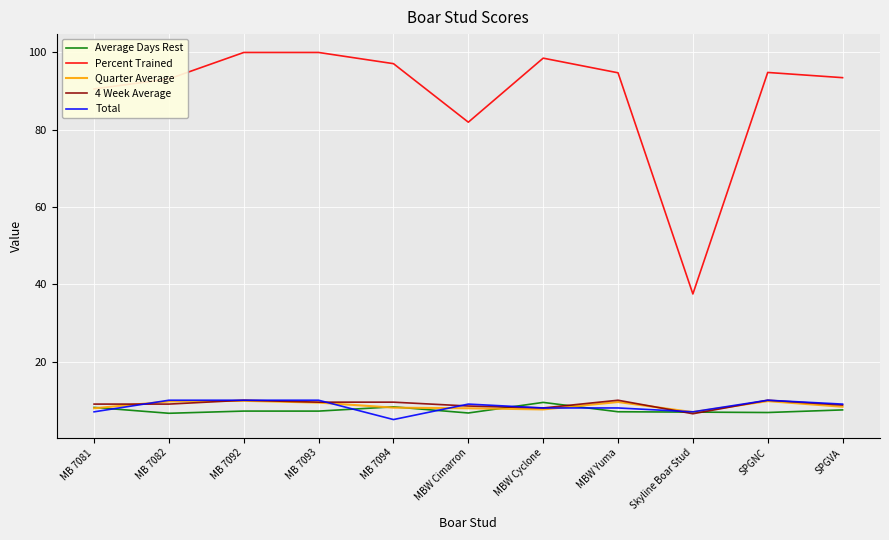

How many series are shown in this chart?

5